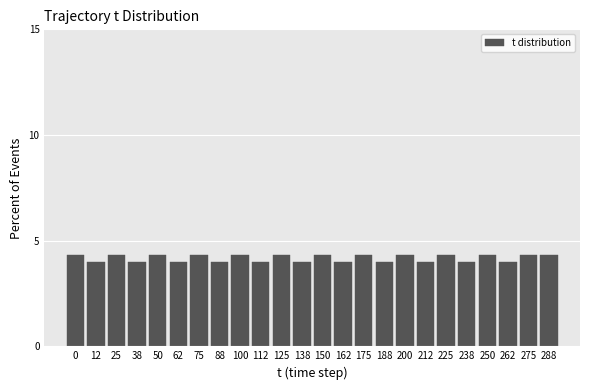

Reading right to left, extract all data points from this chart.

4.3	4.3	4.0	4.3	4.0	4.3	4.0	4.3	4.0	4.3	4.0	4.3	4.0	4.3	4.0	4.3	4.0	4.3	4.0	4.3	4.0	4.3	4.0	4.3